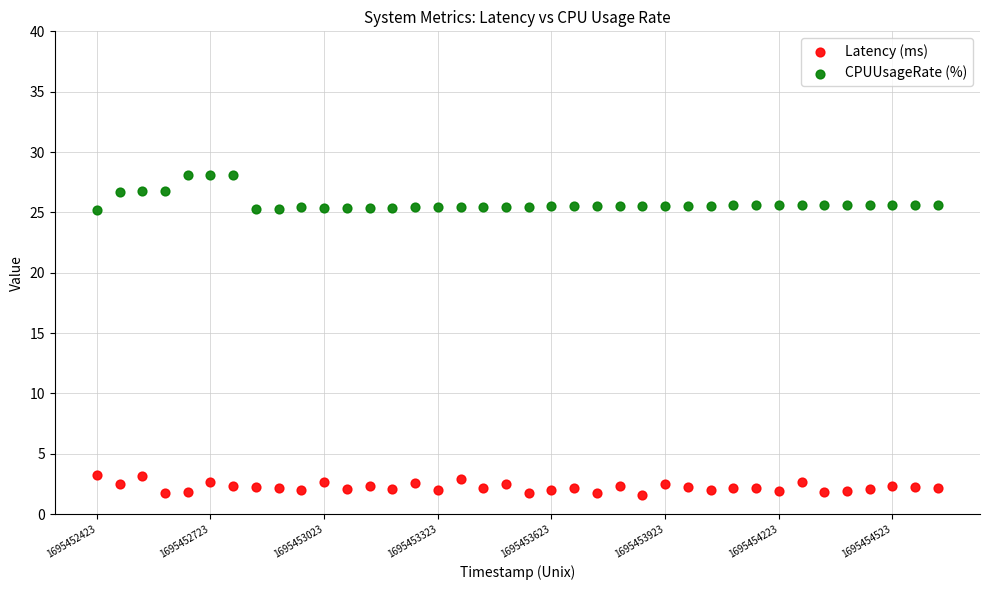

What are all the series names shown in the legend?

Latency (ms), CPUUsageRate (%)